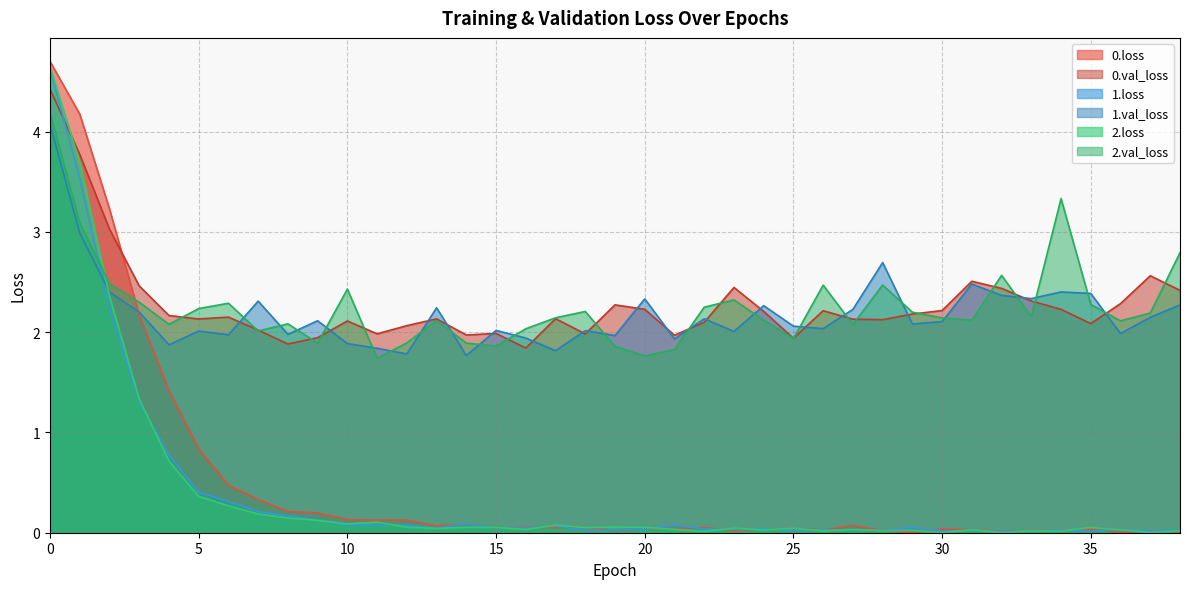

At which label does 2.loss reach its minimum?

32